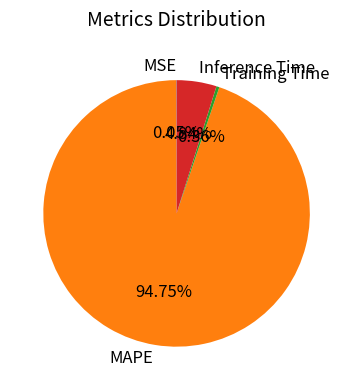

Which has a higher value, Inference Time or Training Time?

Inference Time